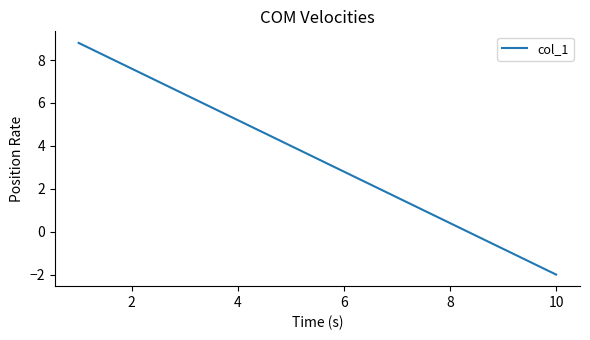

What is the smallest value displayed?

-2.0